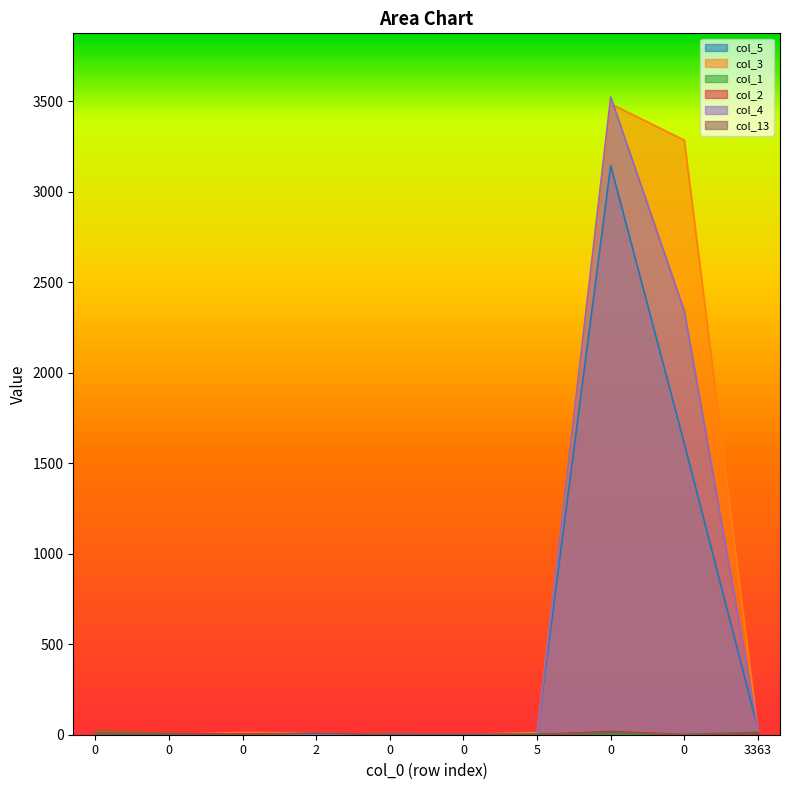

What is the sum of the col_1 values at 0 and 5?

5